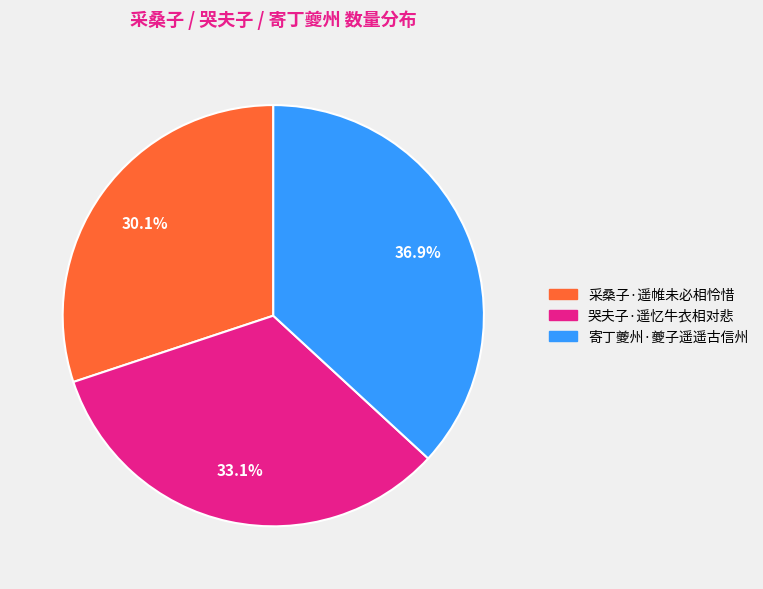

How many slices are in this pie chart?

3